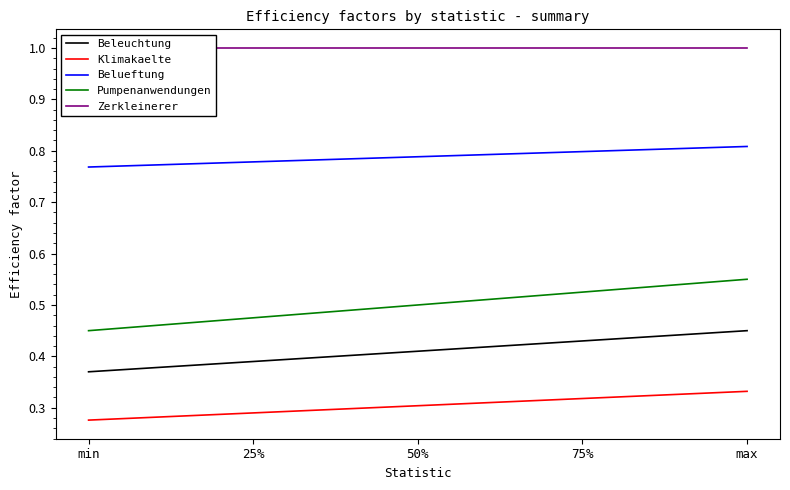

What is the sum of all Klimakaelte values?

1.5